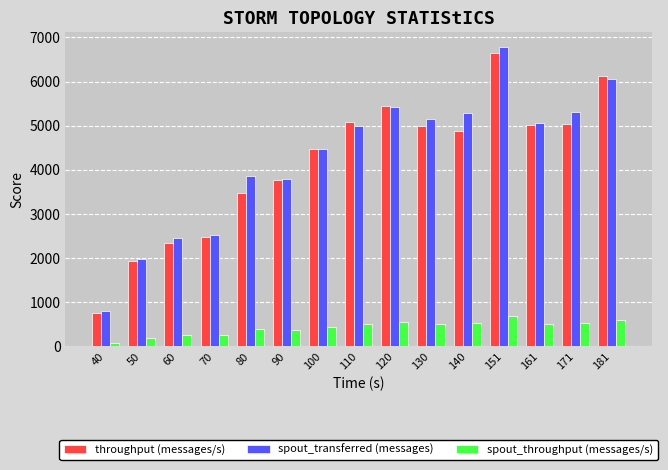

How many groups of bars are there?

15